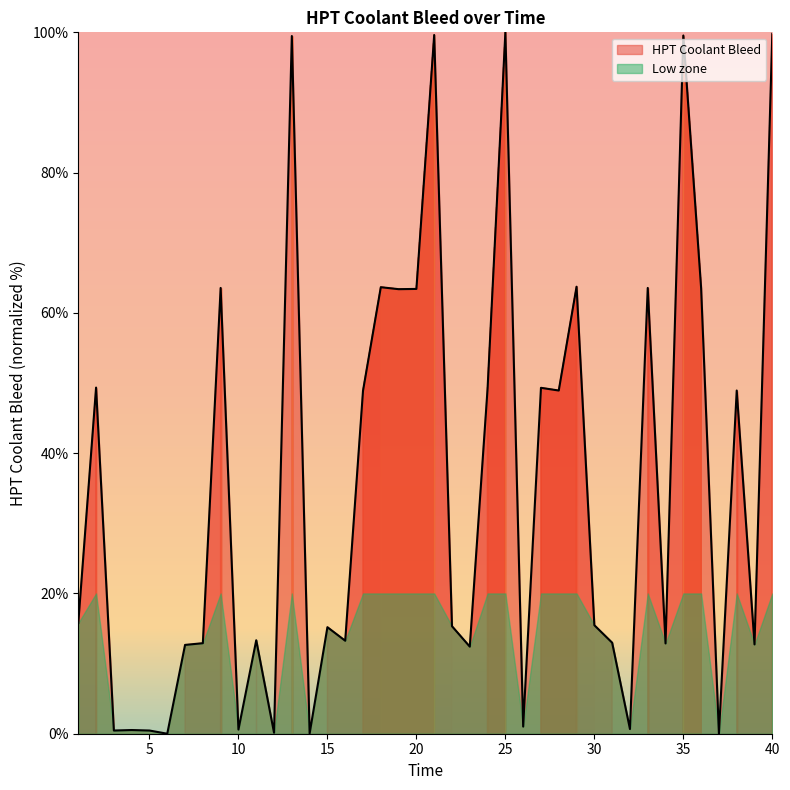

The chart shows a value of 34.4 at 18. True or false?

False